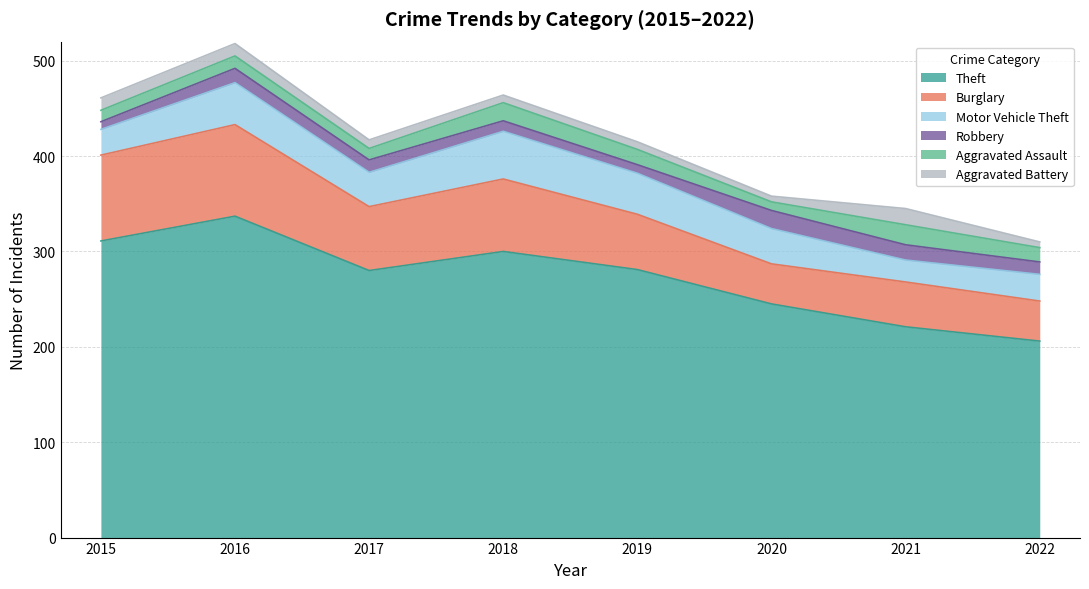

How many distinct data groups are displayed?

6